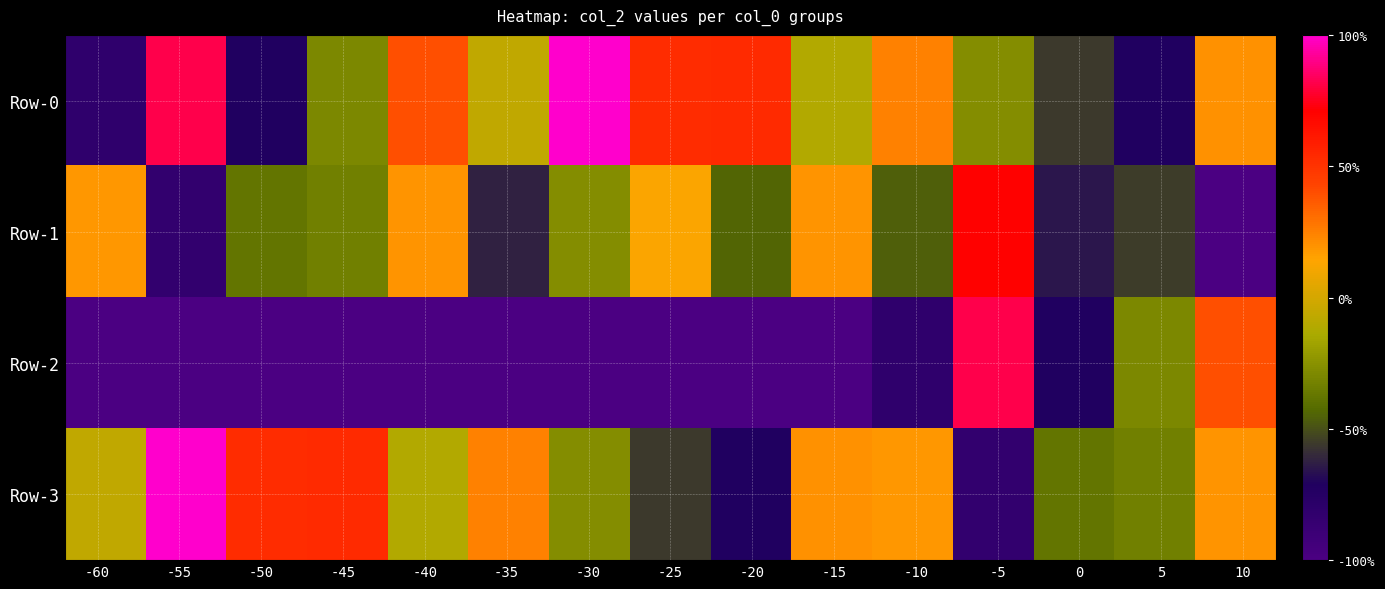

Which series has the largest range (max minus min)?

Row-3